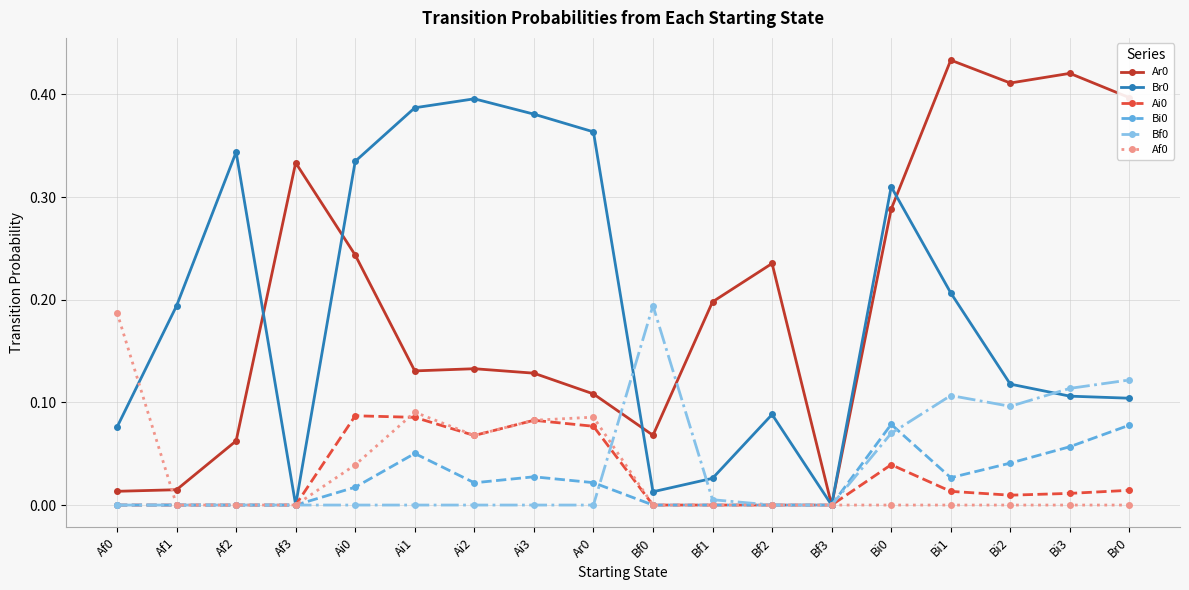

What is the label of the 15th point from the left?

Bi1